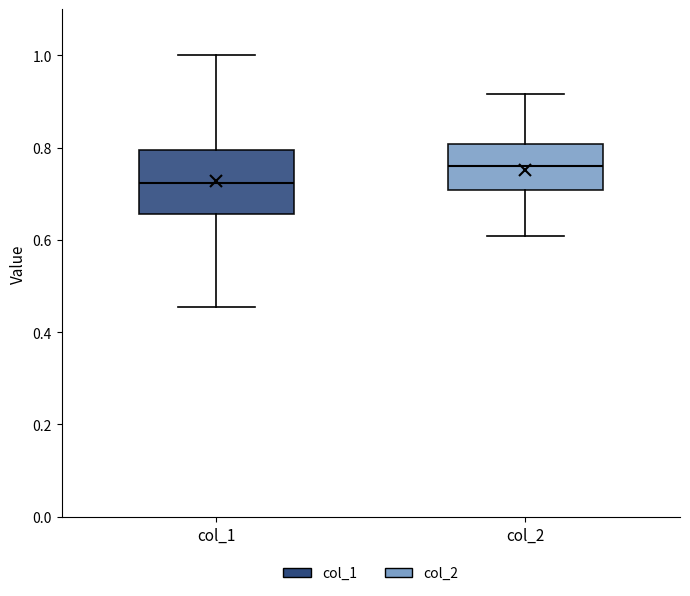

Which box's median line is the highest?

col_2